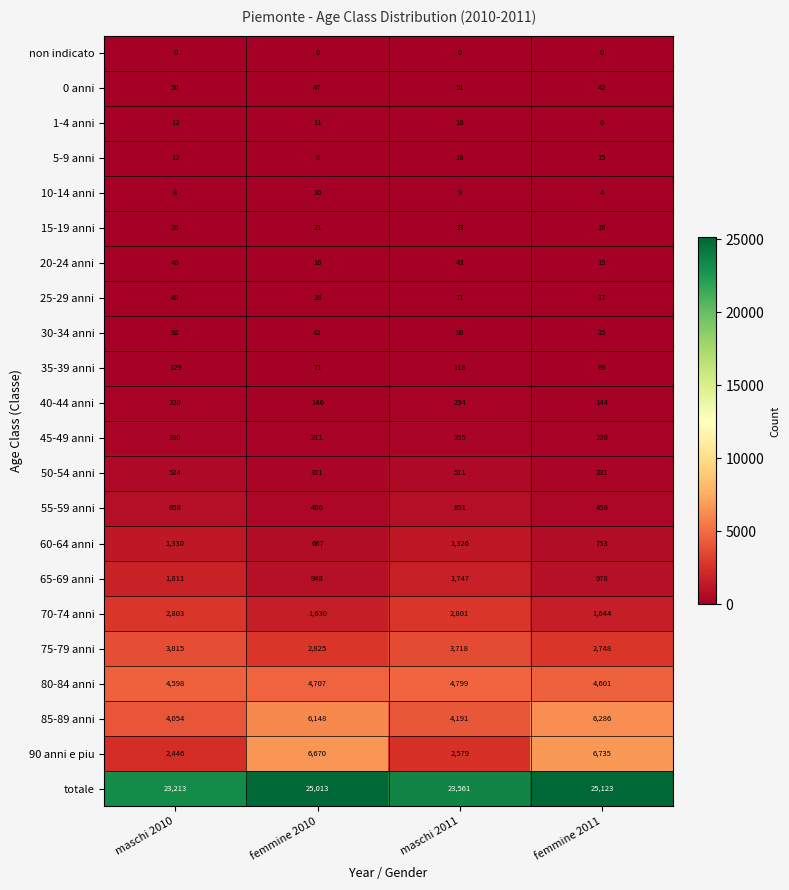

The value of 40-44 anni at femmine 2011 is 58. True or false?

False